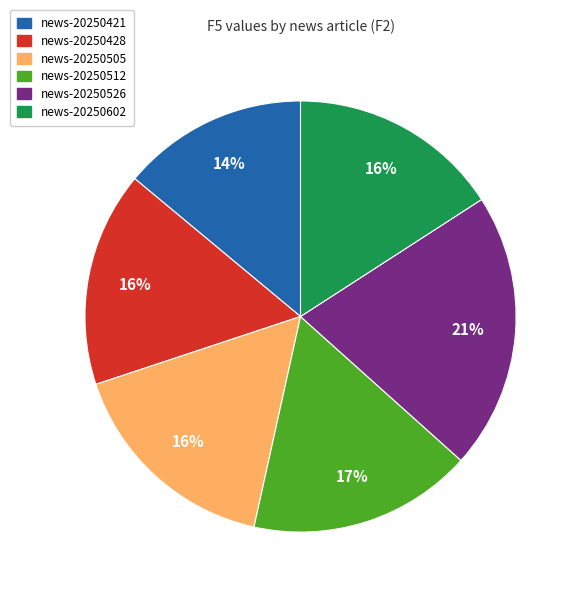

To the nearest percent, what is the difference between the largest and smallest slice percentages?

7%